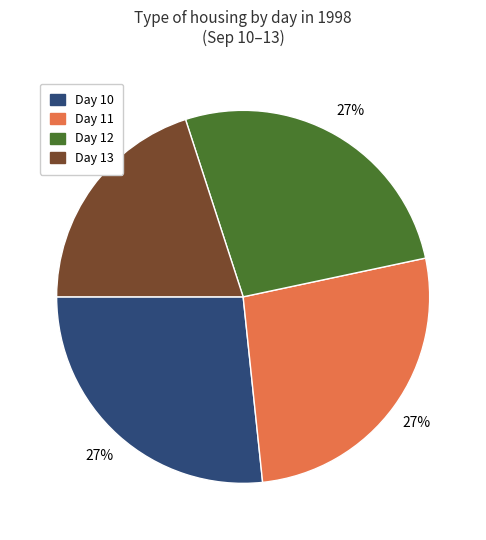

True or false: Day 10 accounts for 39% of the total.

False